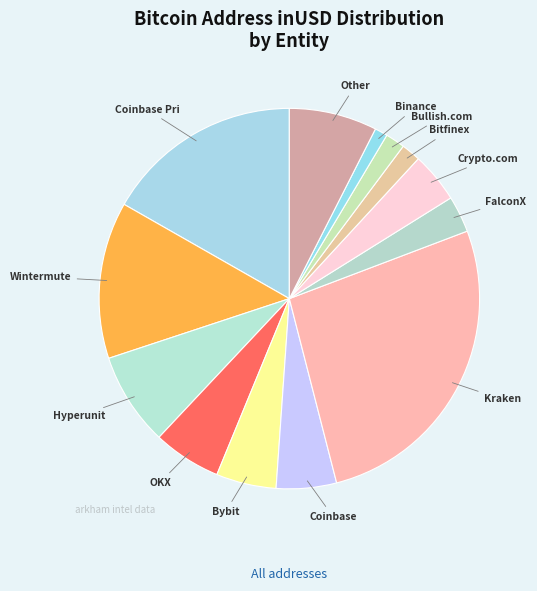

What is the largest slice in the pie chart?

Kraken